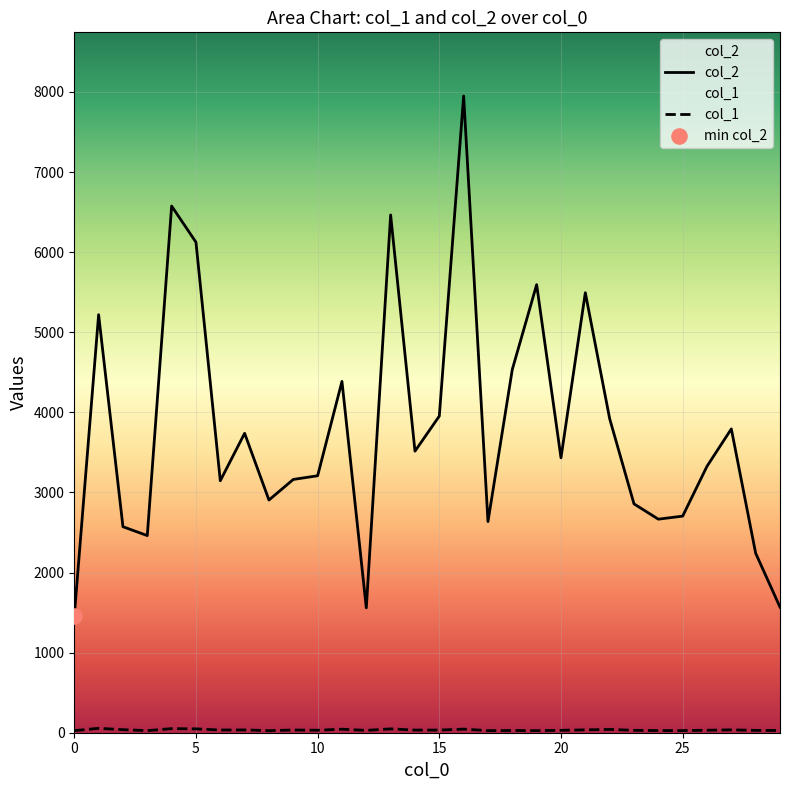

What is the total value across all series at 10?

3239